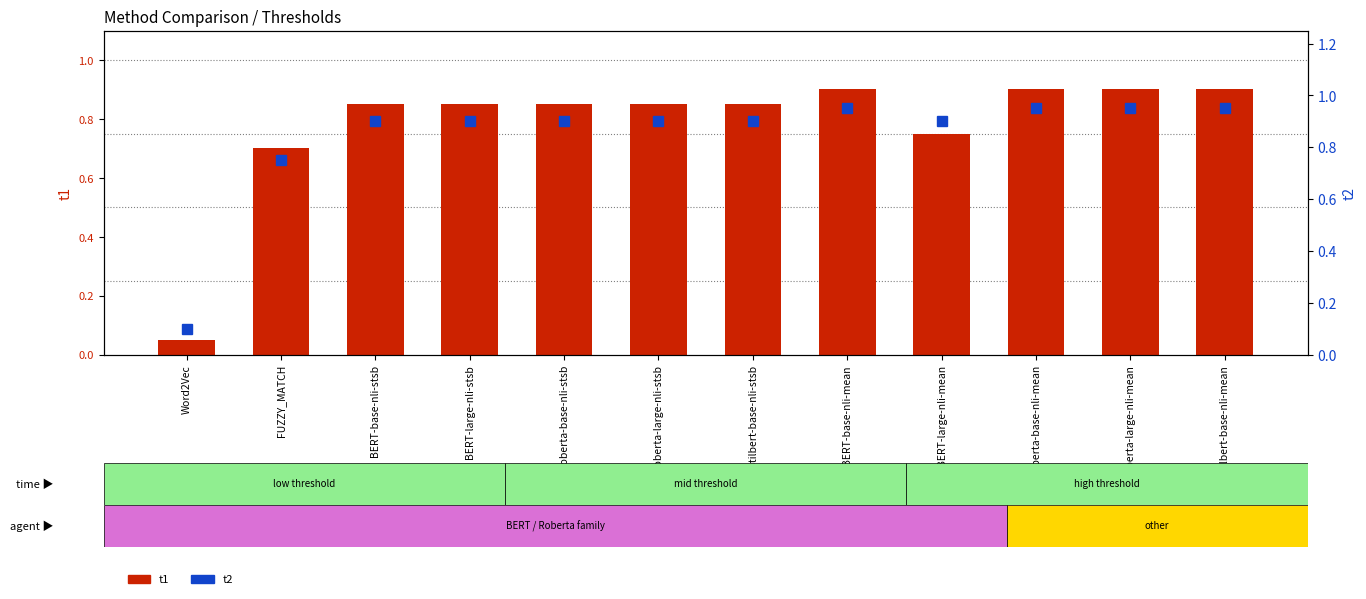

What is the sum of the t1 values at Roberta-large-nli-stsb and distilbert-base-nli-mean?

1.8